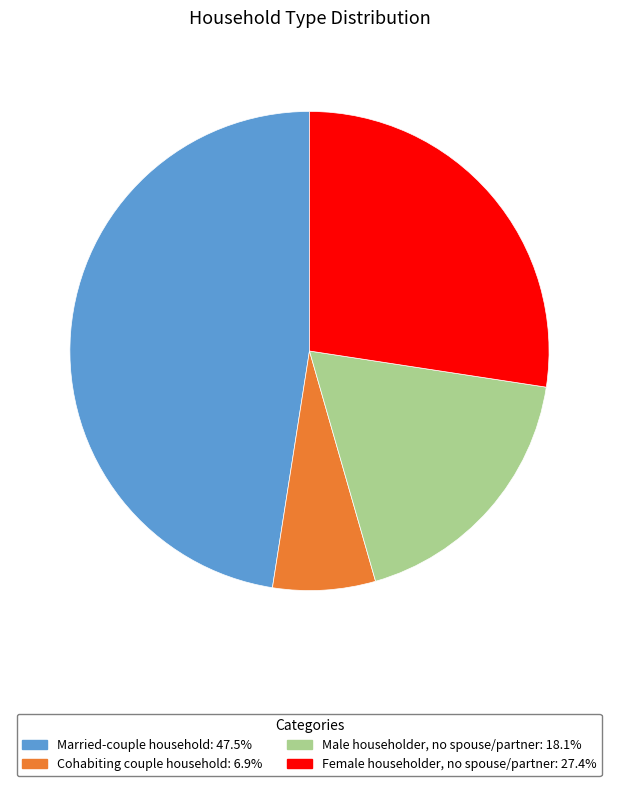

What is the largest slice in the pie chart?

Married-couple household